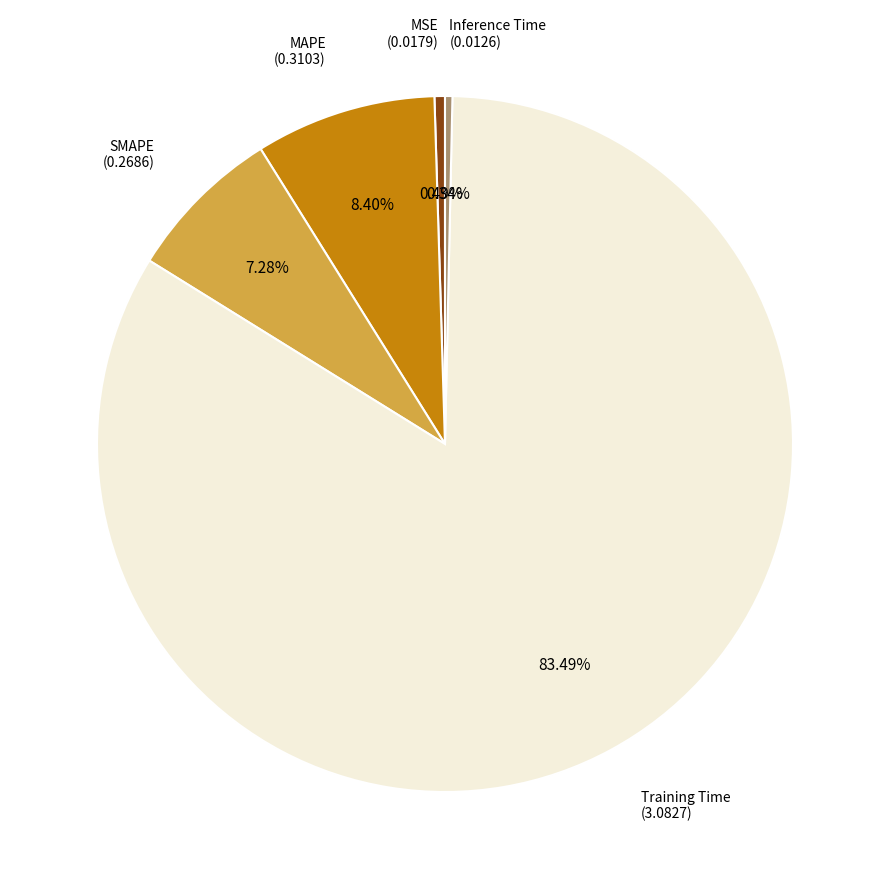

What is the majority slice?

Training Time